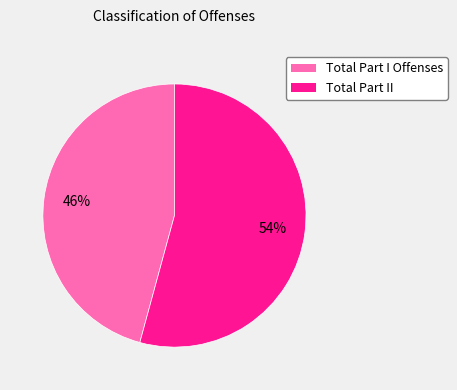

The Total Part II slice represents 54% of the pie. True or false?

True